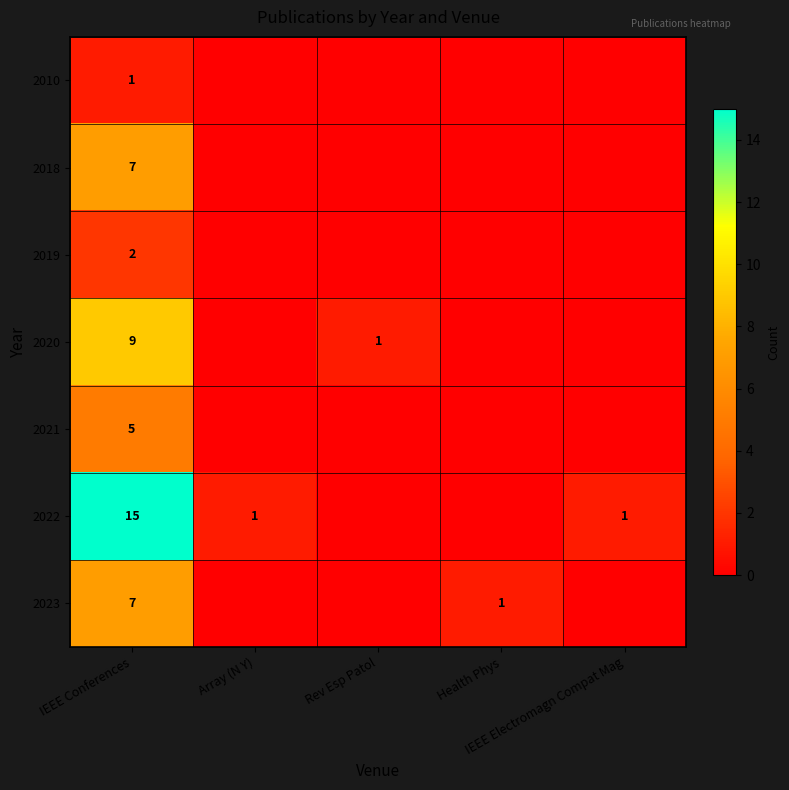

What is the difference between the maximum and minimum values in the 2020 series?

9